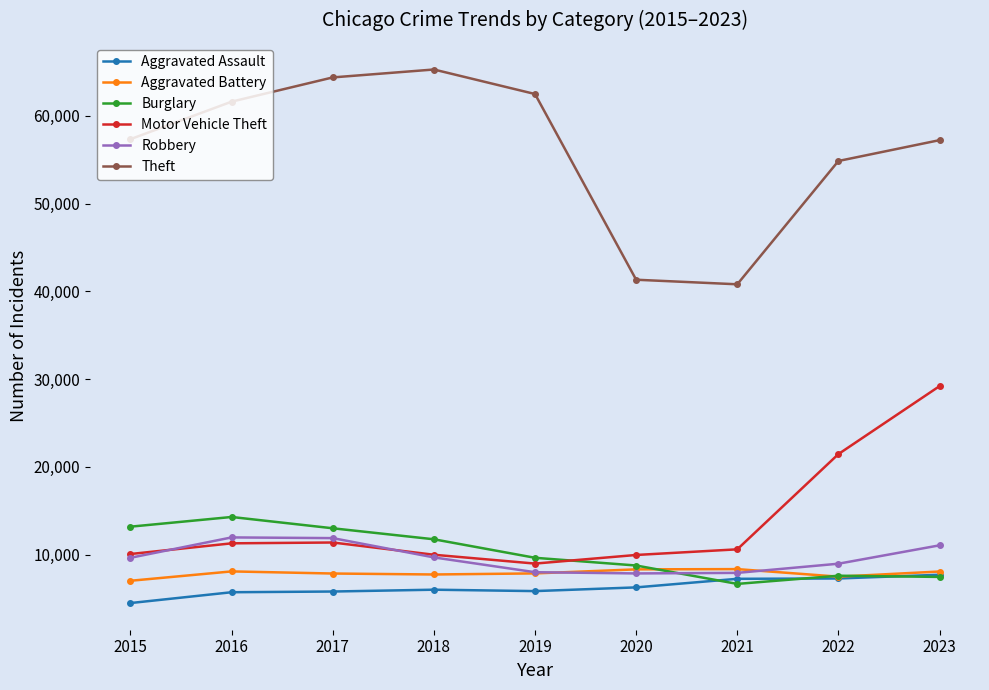

Count the number of data series in this chart.

6